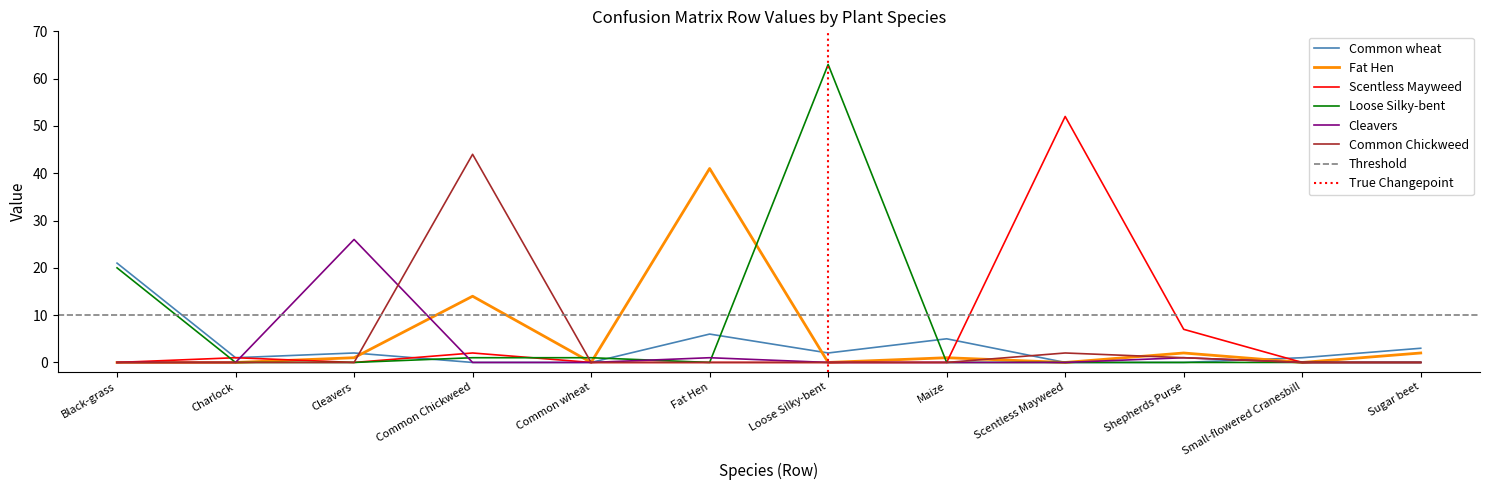

What is the greatest value displayed?

63